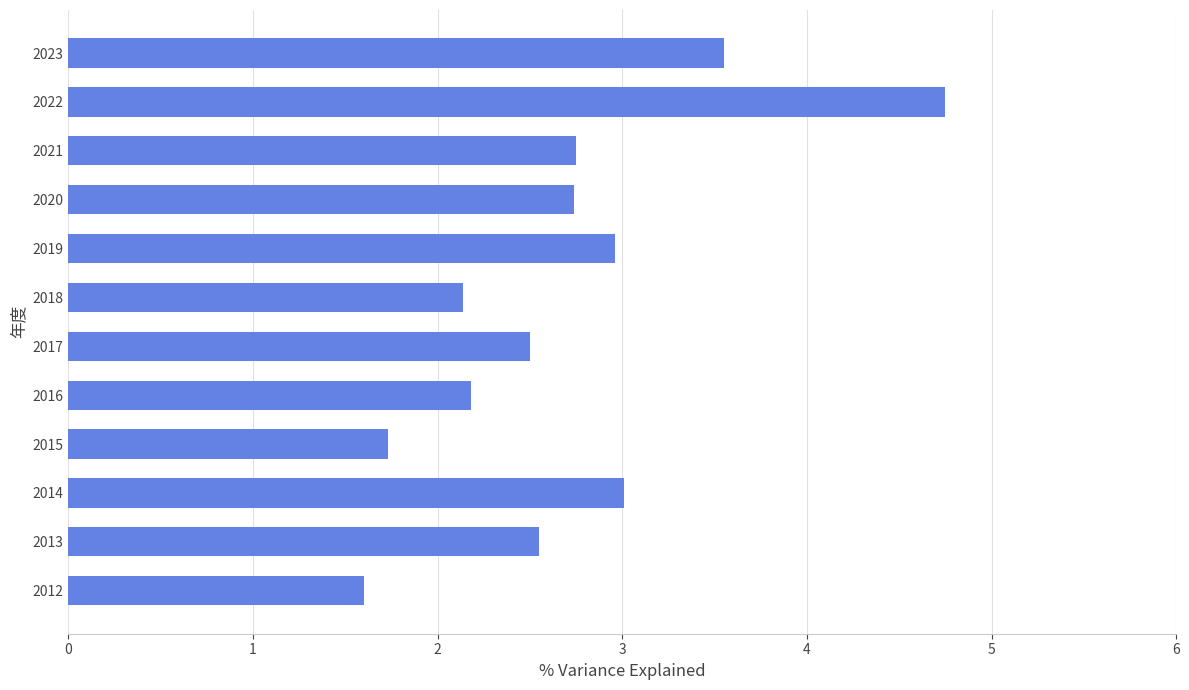

What is the value of the 8th bar from the top?

2.2